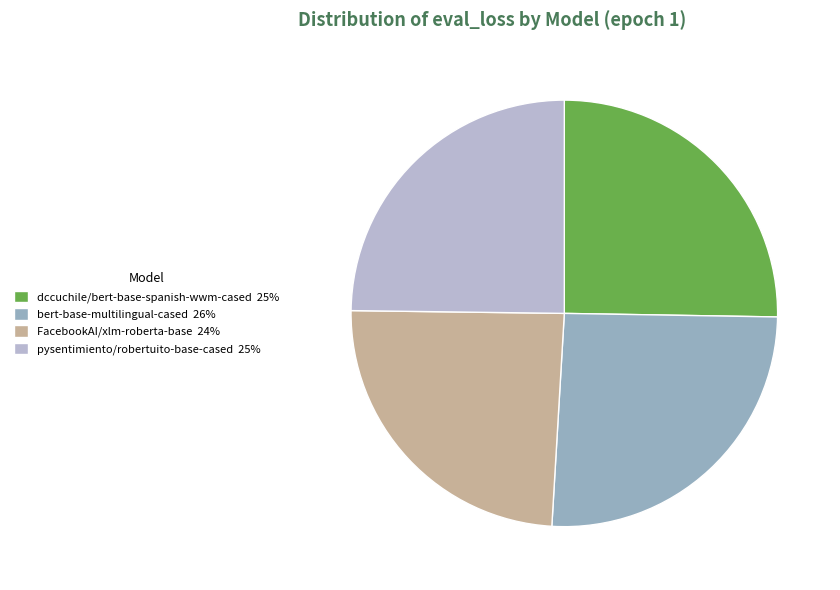

The FacebookAI/xlm-roberta-base slice represents 24% of the pie. True or false?

True